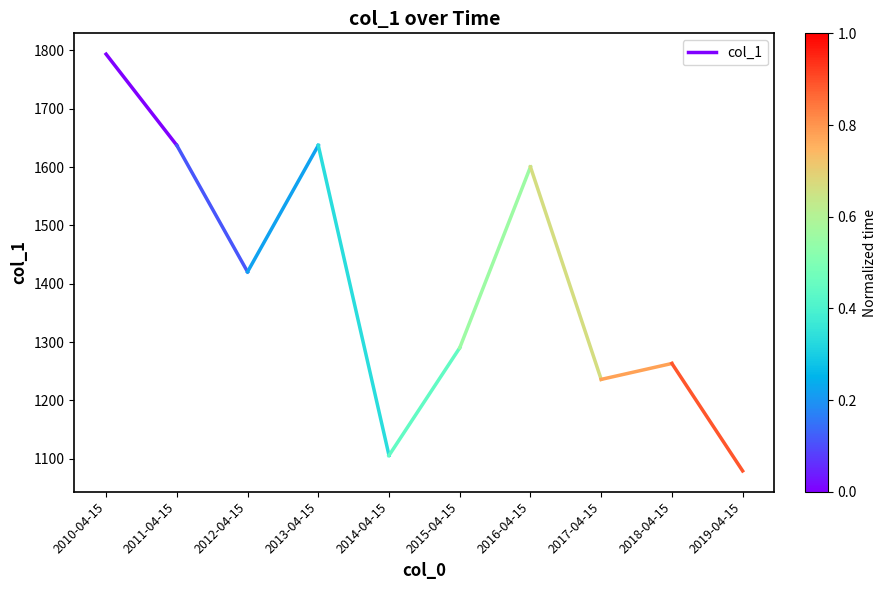

What is the sum of all values?

3430.4